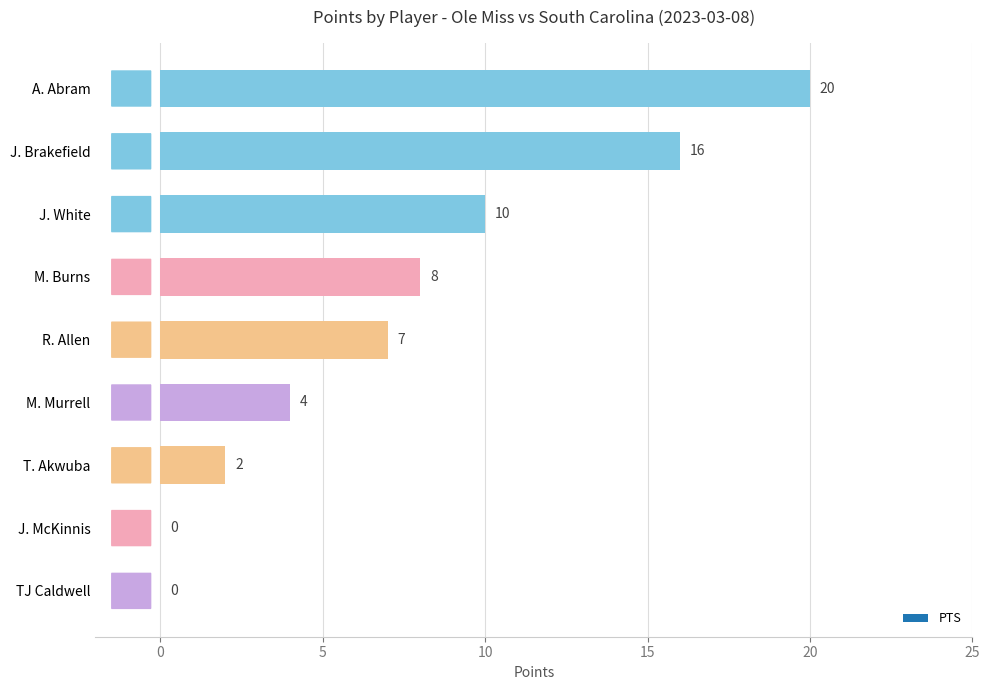

Is it true that the value at T. Akwuba is 2?

True